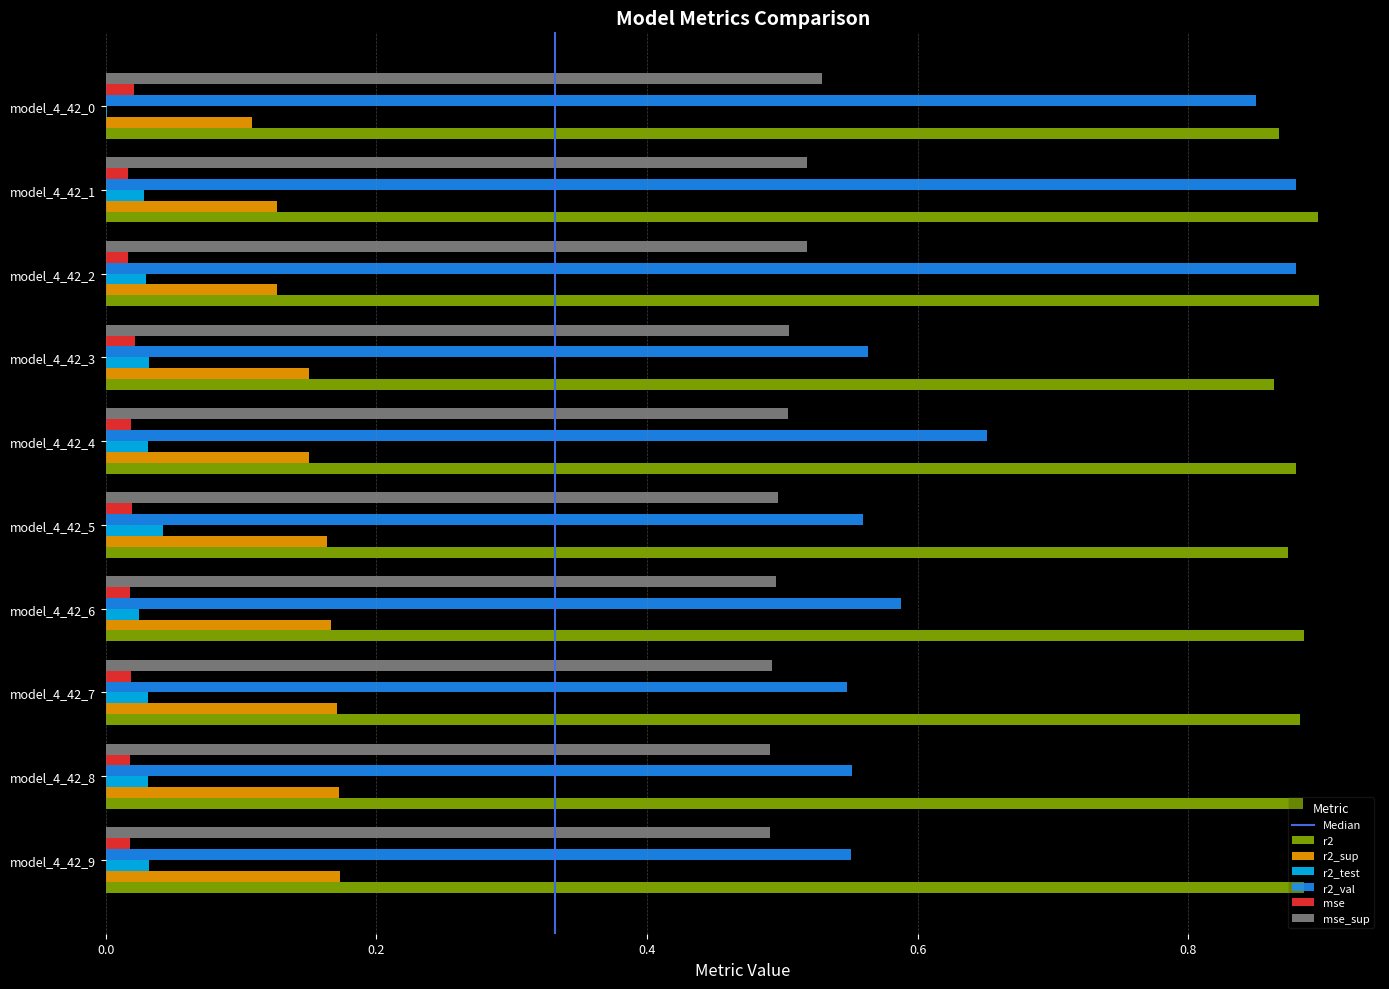

Which series has the largest range (max minus min)?

r2_val